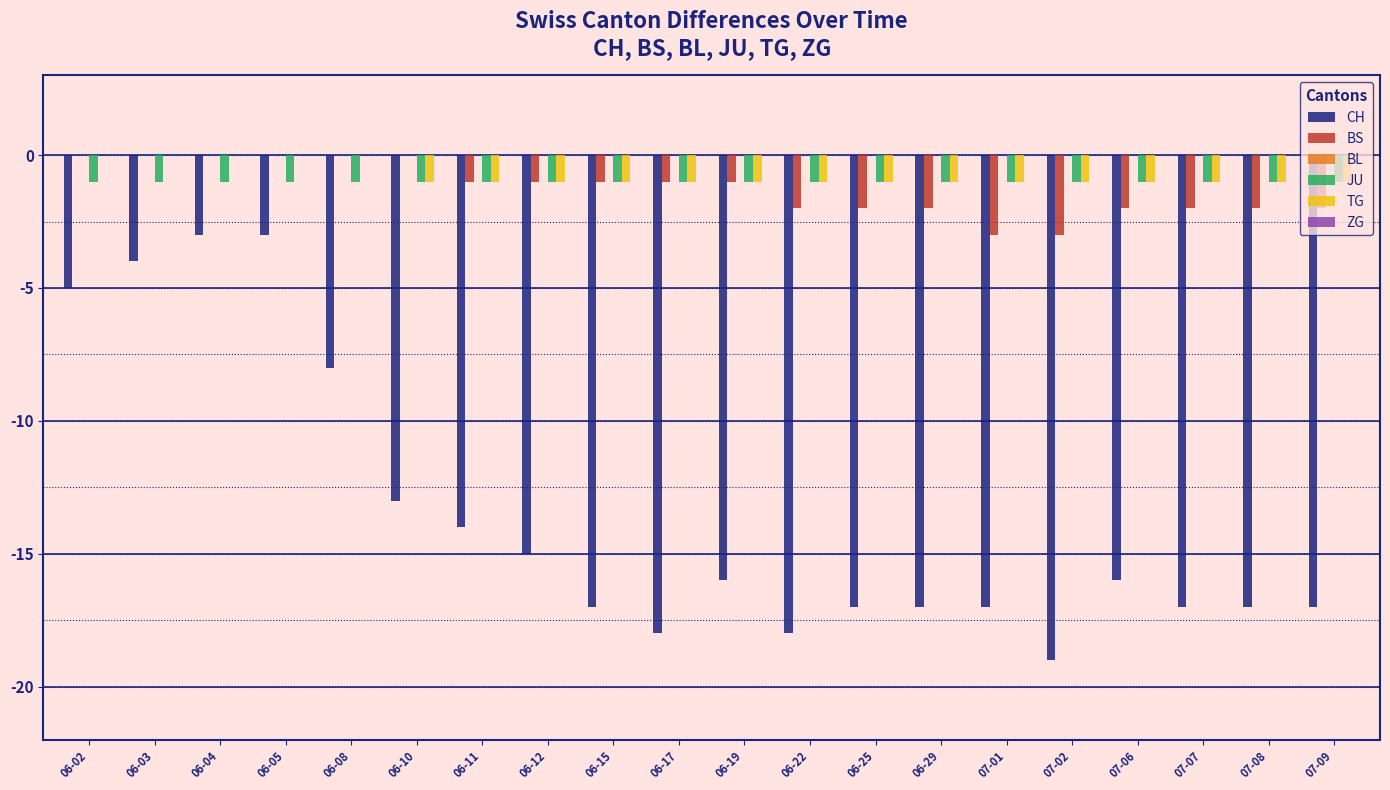

Between 07-01 and 07-02, which series saw the biggest shift?

CH